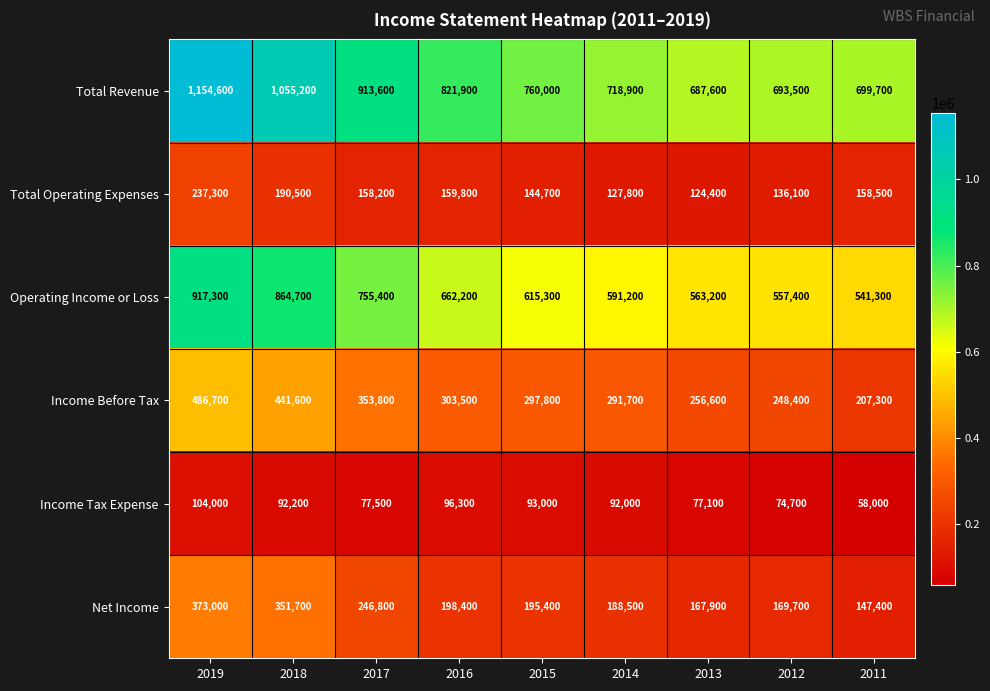

Which label corresponds to the smallest value in the chart?

2011